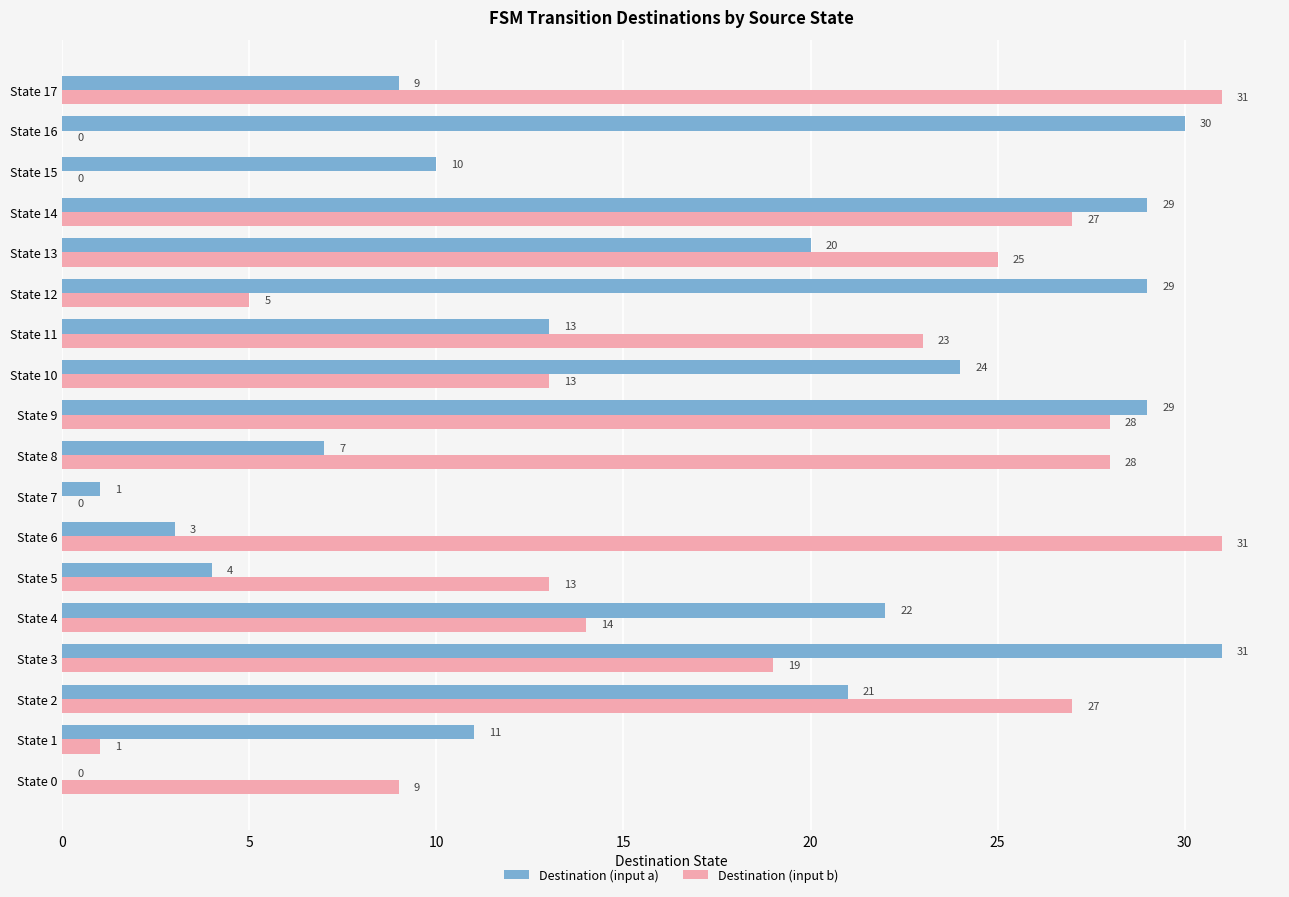

What is the greatest value displayed?

31